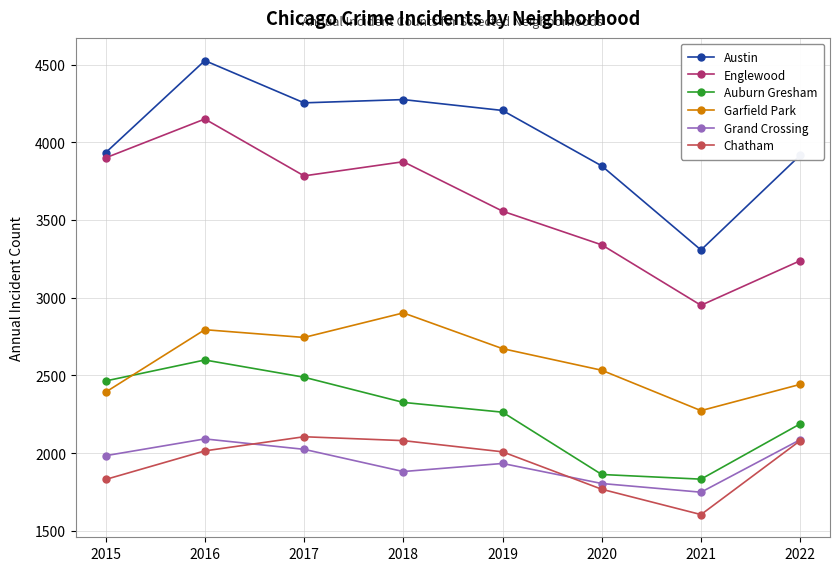

Read the Chatham value at 2022.

2080